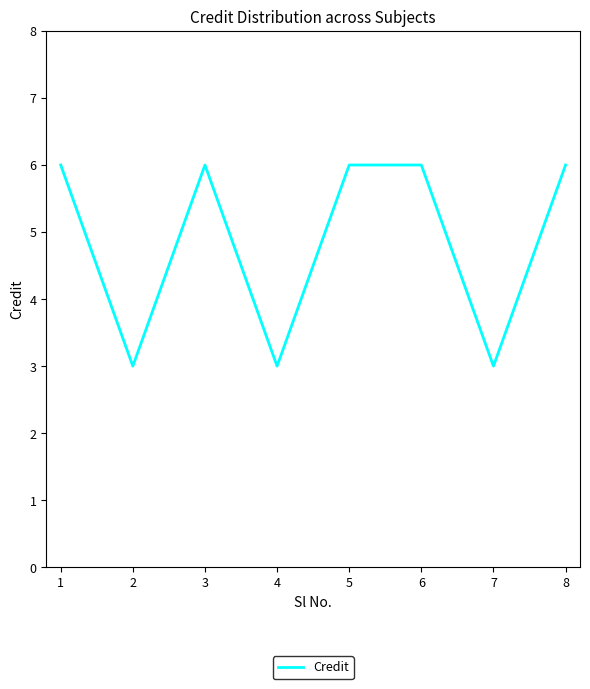

What is the smallest value displayed?

3